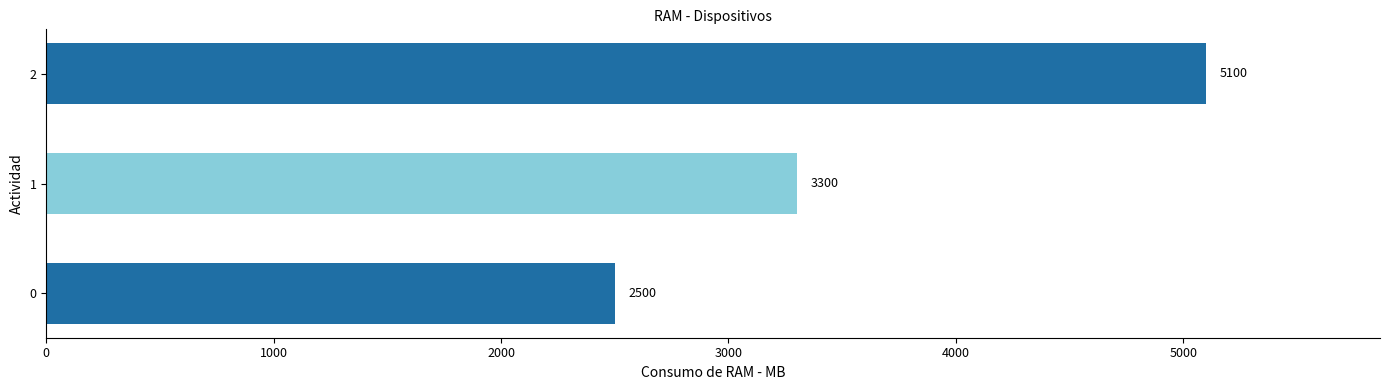

What is the sum of all values?

10900